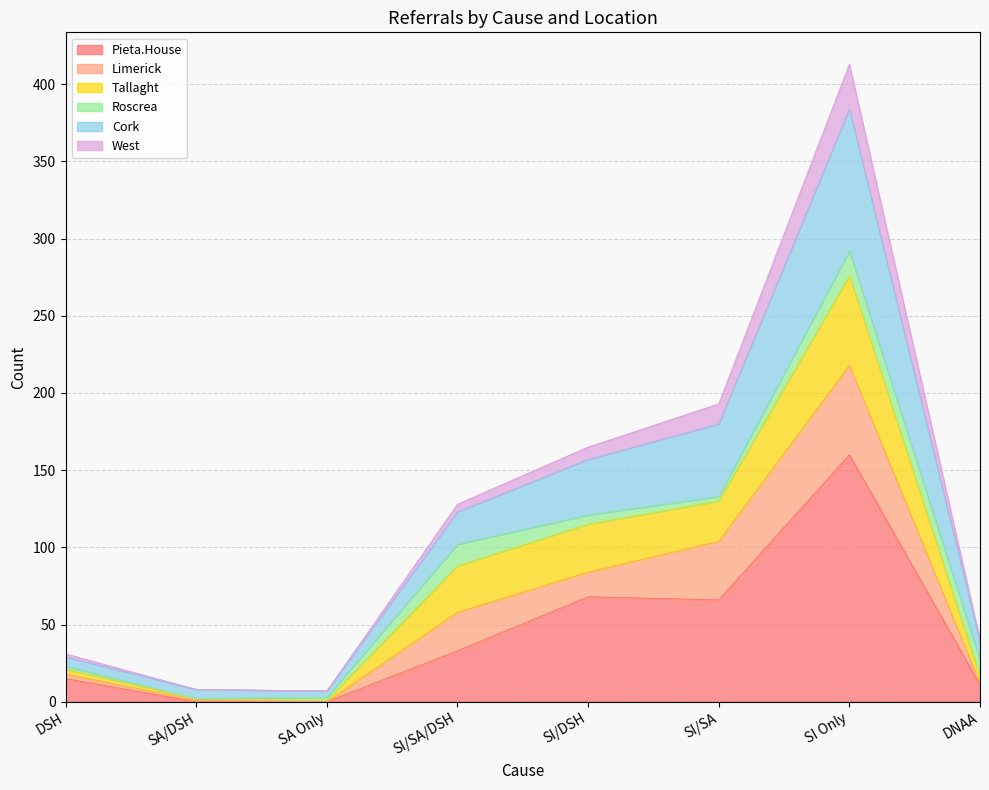

Which category has the highest value in the Cork series?

SI Only